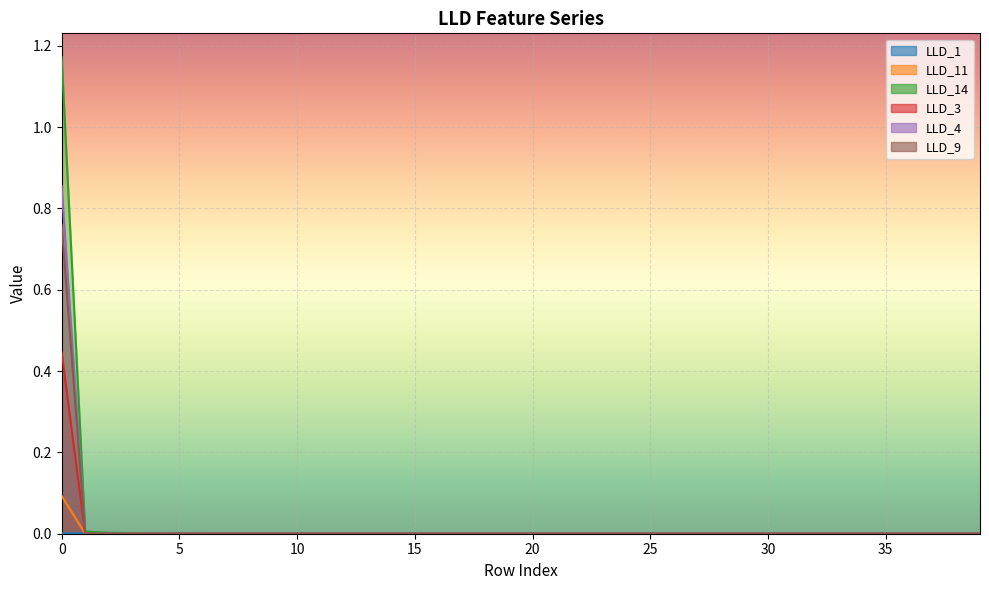

How many positive values does the LLD_3 series have?

1